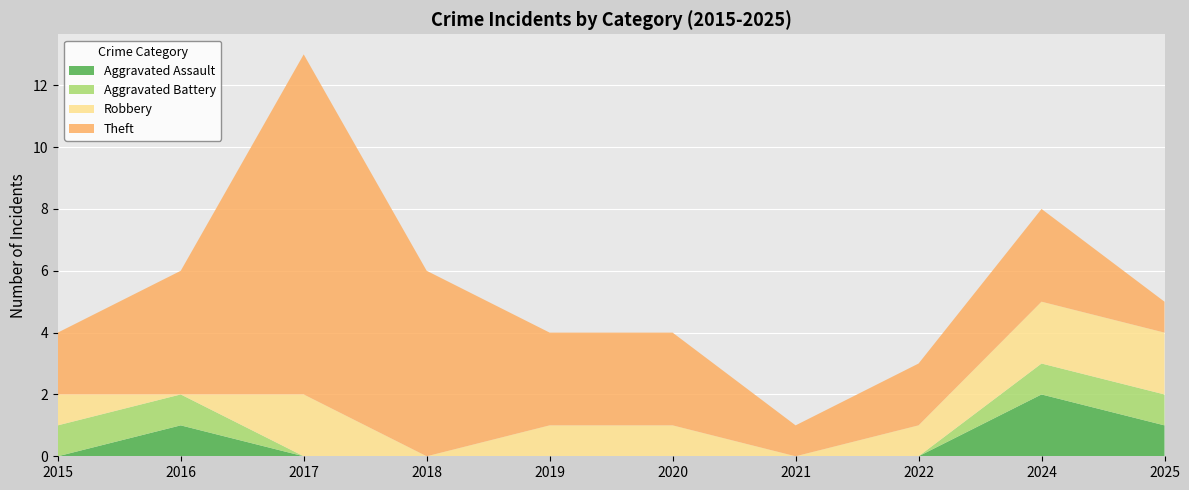

Reading left to right, extract all data points from this chart.

Aggravated Assault: 0	1	0	0	0	0	0	0	2	1
Aggravated Battery: 1	1	0	0	0	0	0	0	1	1
Robbery: 1	0	2	0	1	1	0	1	2	2
Theft: 2	4	11	6	3	3	1	2	3	1